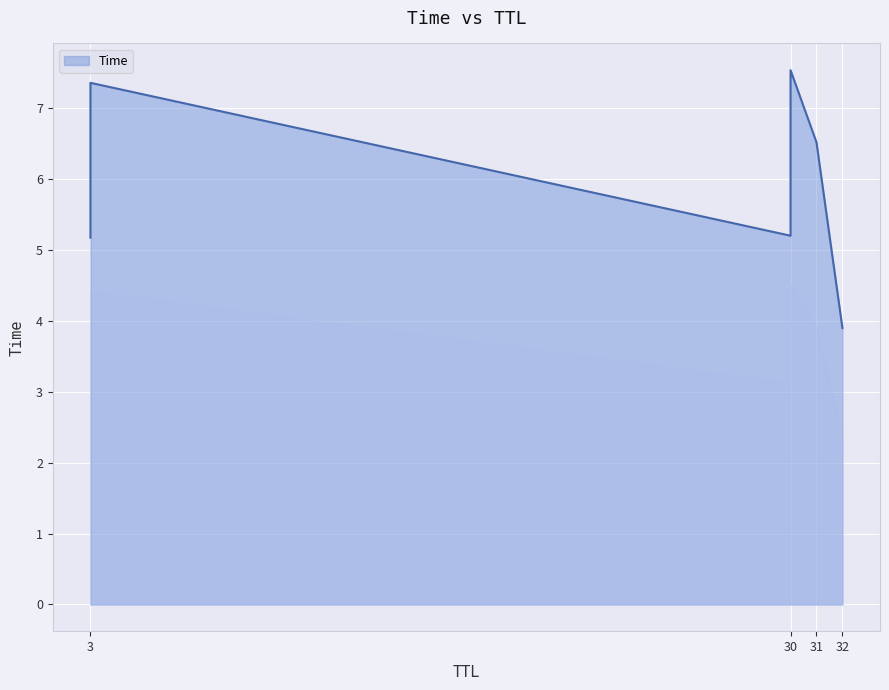

What is the difference between the second highest and minimum values?

3.5